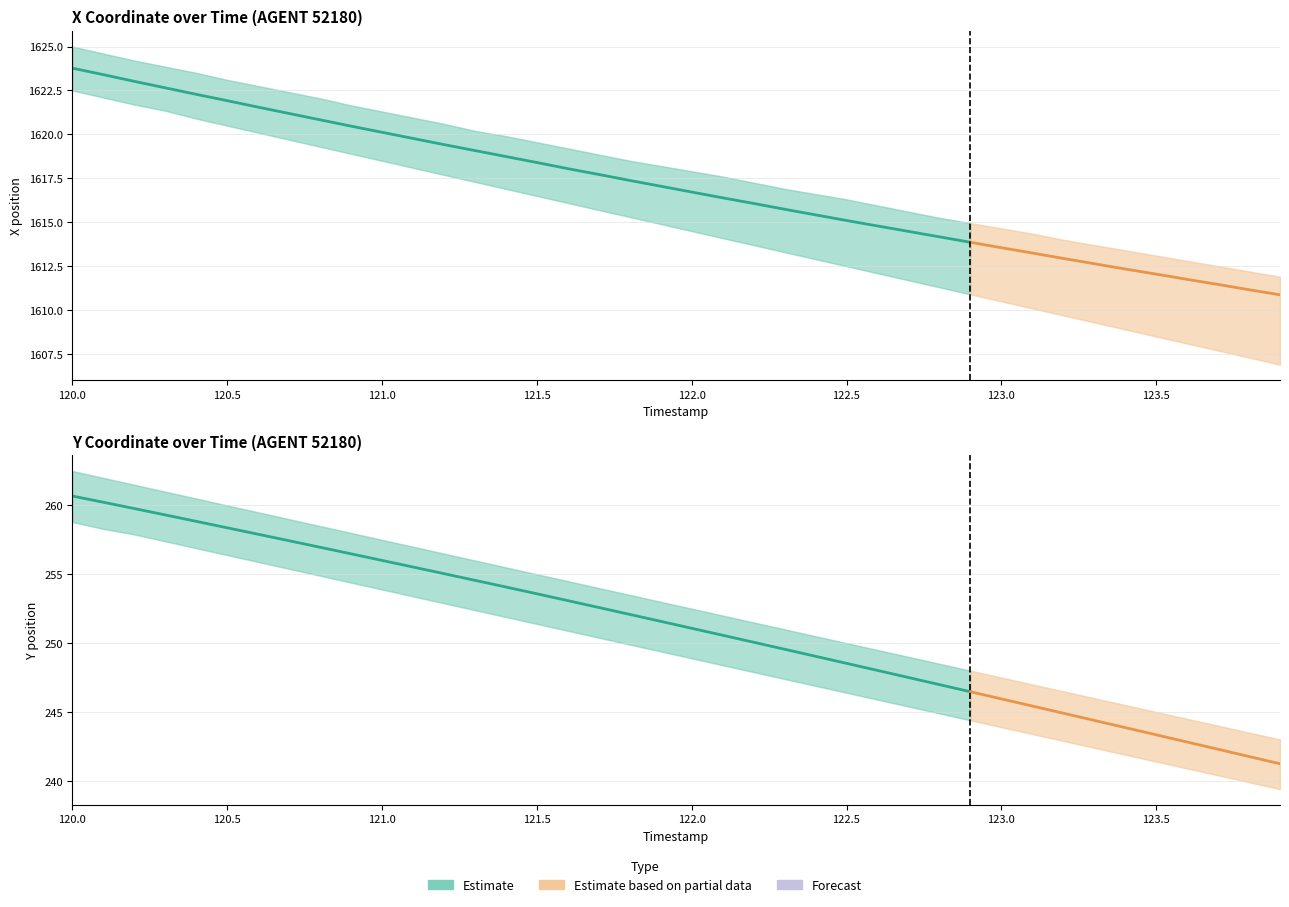

What is the sum of the X values at 121.7 and 121.5?

3236.1